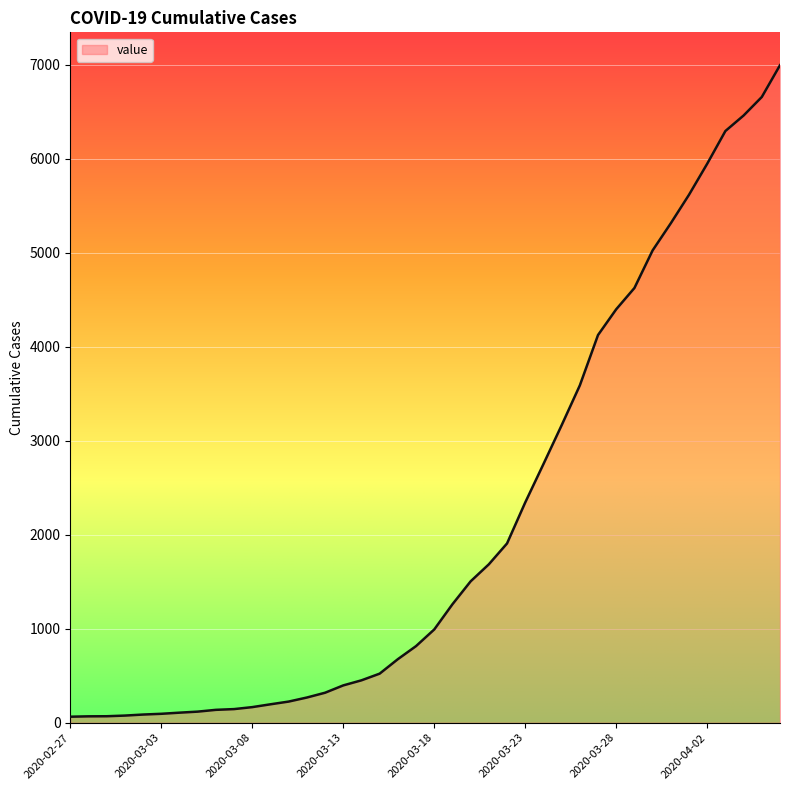

What is the maximum value shown in the chart?

6994